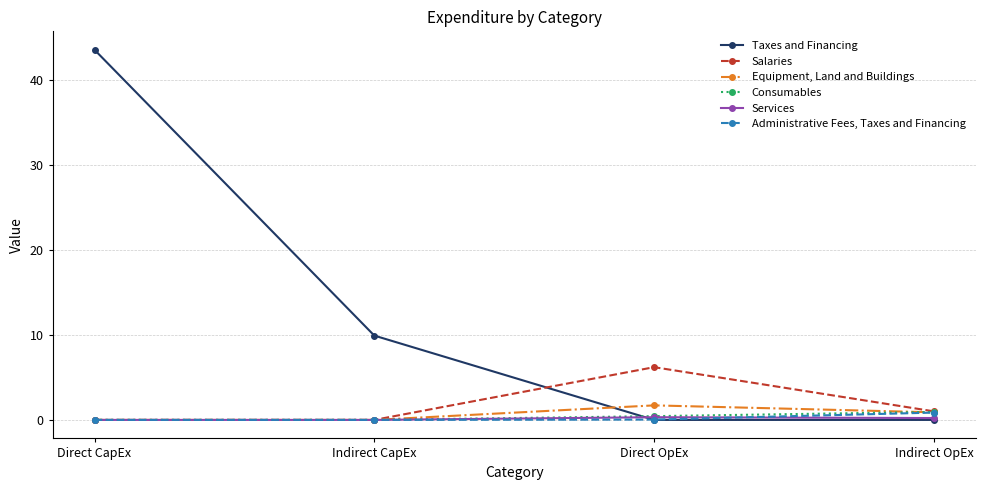

Does the chart display data point markers on the line(s)?

Yes